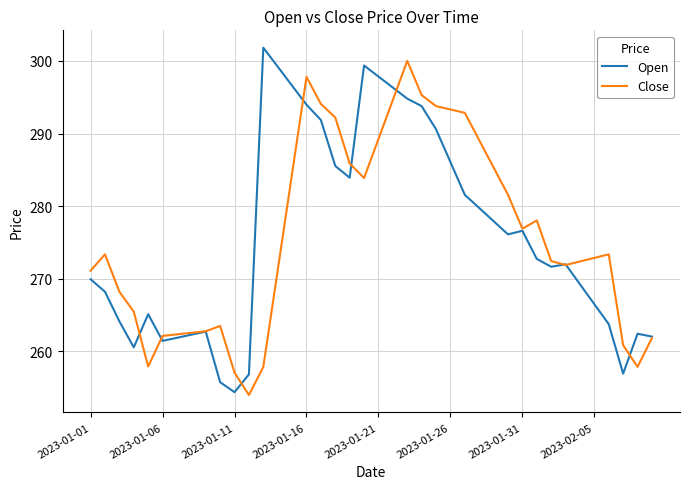

What is the highest value of the Open series?

301.8